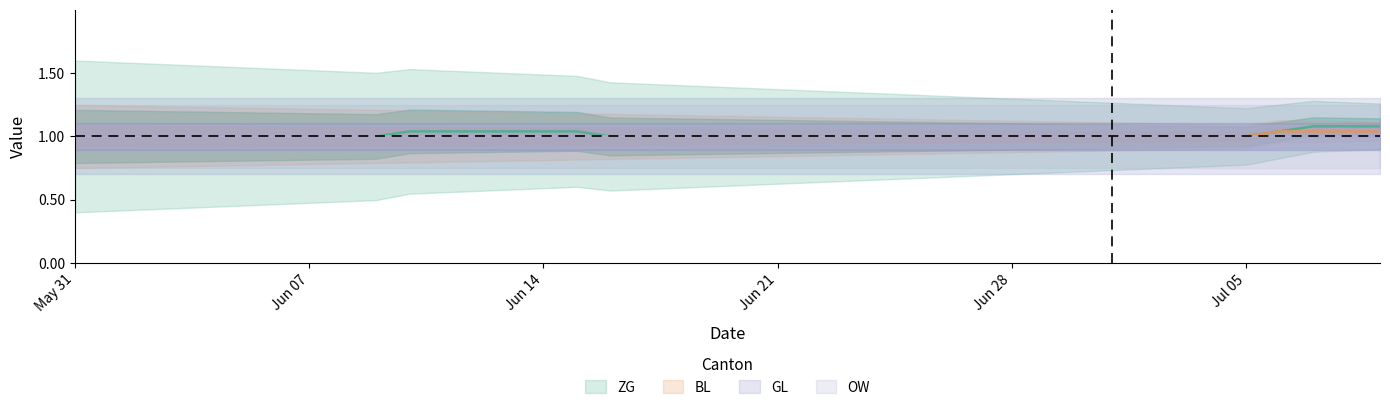

What is the total value across all series at Jun 14?

2.0